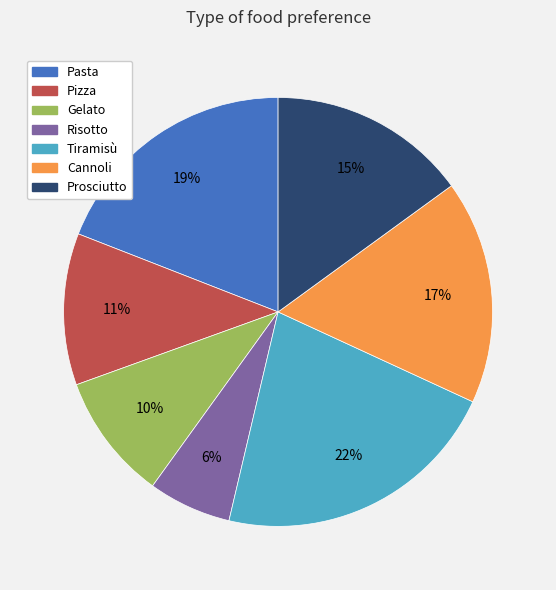

Which category has the biggest portion of the pie?

Tiramisù